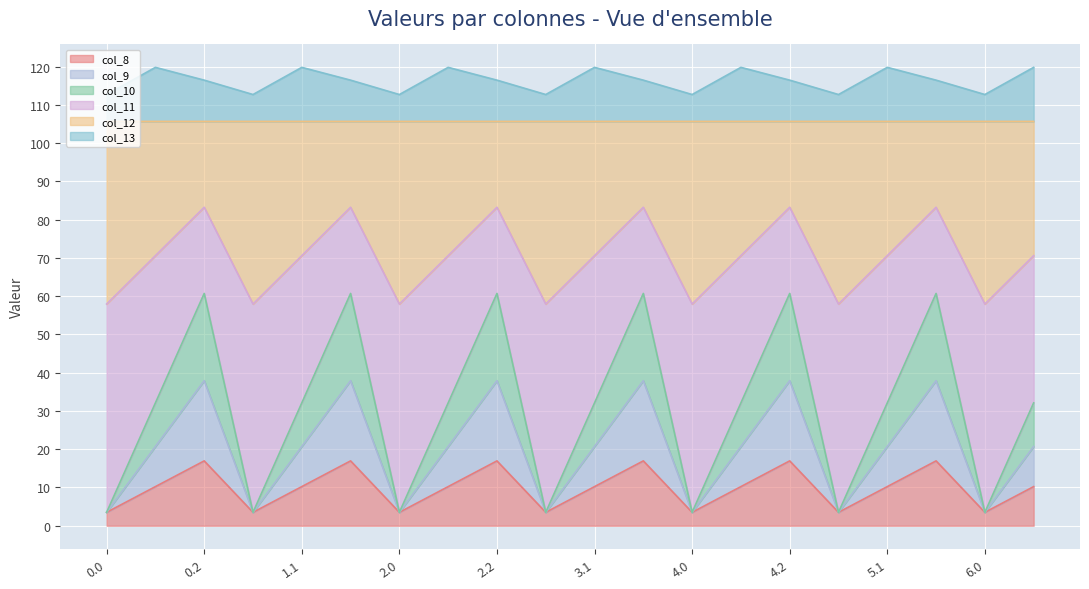

True or false: col_9 has more than 1 interior local peaks.

True